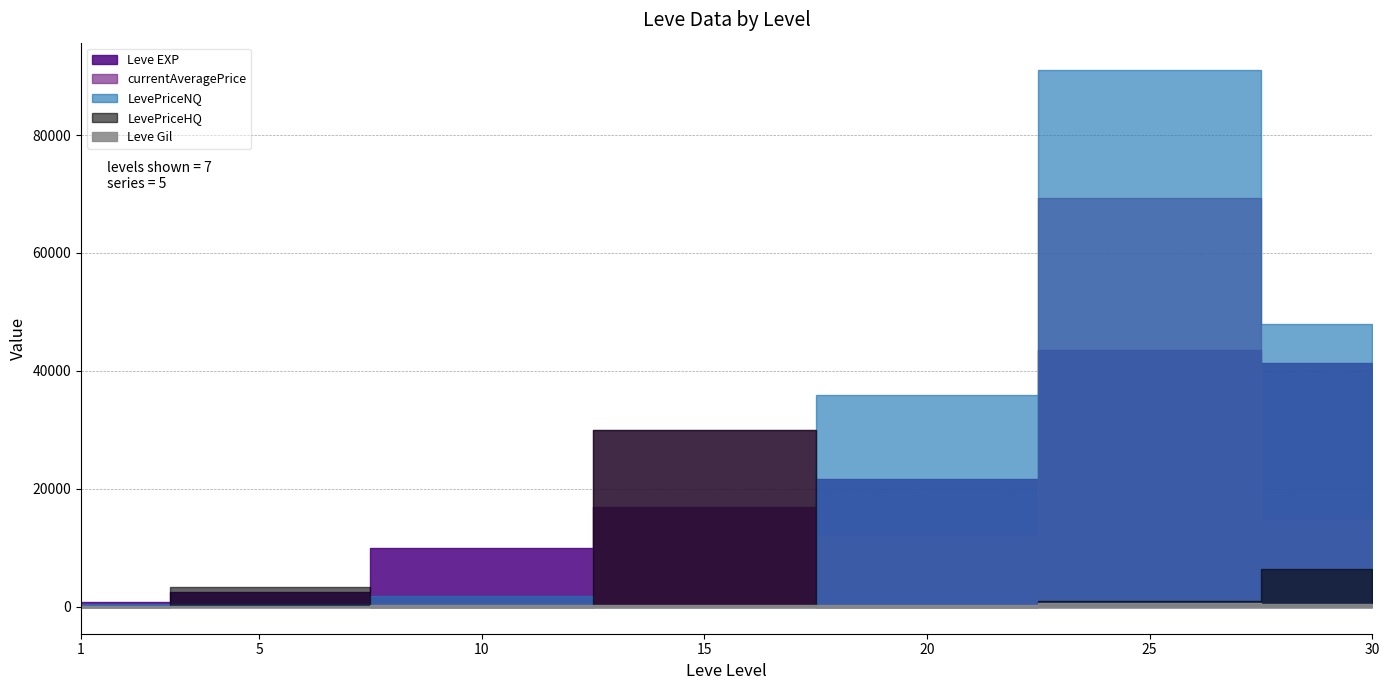

Reading left to right, extract all data points from this chart.

Leve EXP: 1=800	5=2490	10=9990	15=16920	20=21600	25=43600	30=41410
Leve Gil: 1=113	5=169	10=284	15=234	20=344	25=715	30=440
currentAveragePrice: 1=500	5=310	10=612	15=29999	20=12000	25=69366	30=14780
LevePriceNQ: 1=500	5=537	10=1837	15=0	20=36000	25=91108	30=48000
LevePriceHQ: 1=0	5=3300	10=0	15=29999	20=0	25=1033	30=6475